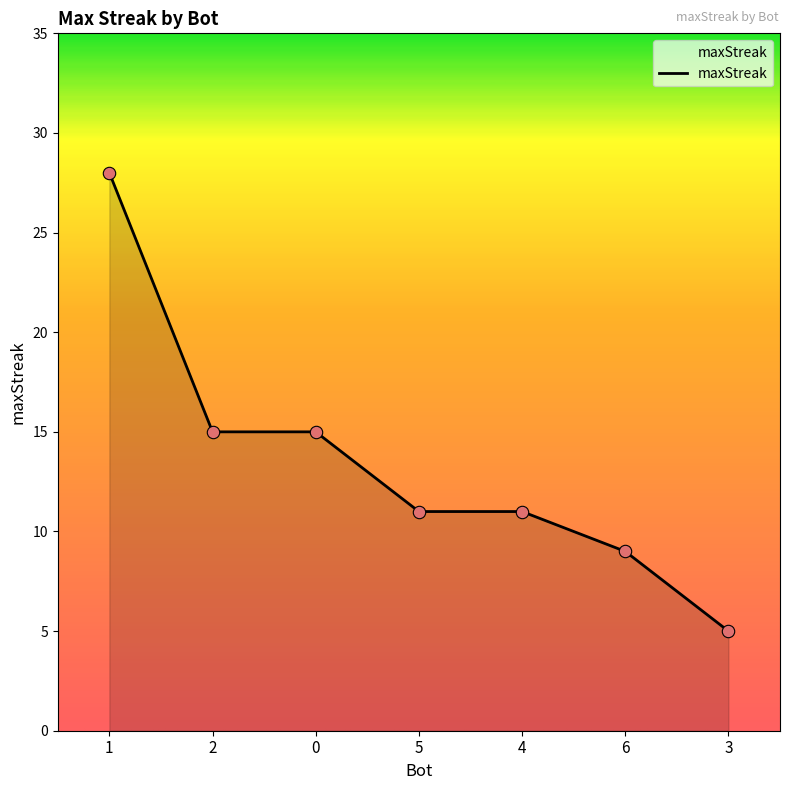

What is the ratio of the value at 5 to the value at 2?

0.7